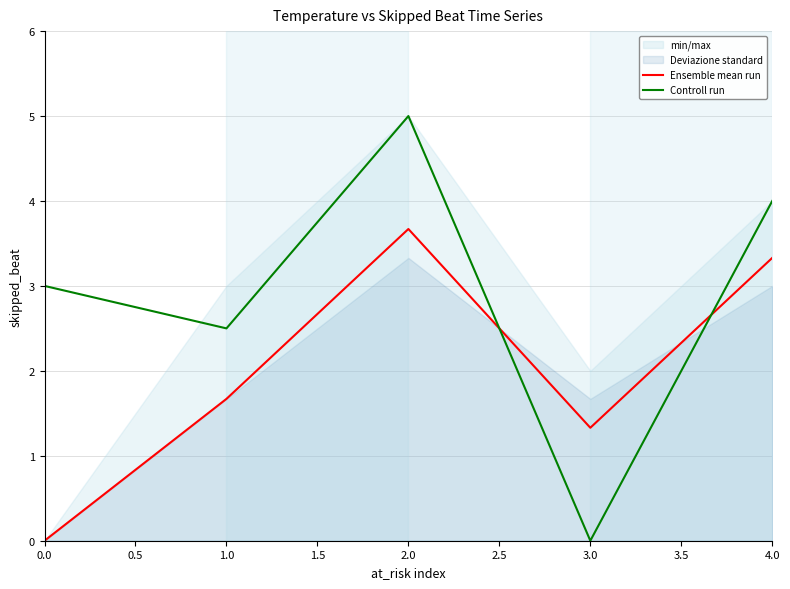

Between which two adjacent categories do Controll run and Ensemble mean run first intersect?

2.0 and 3.0